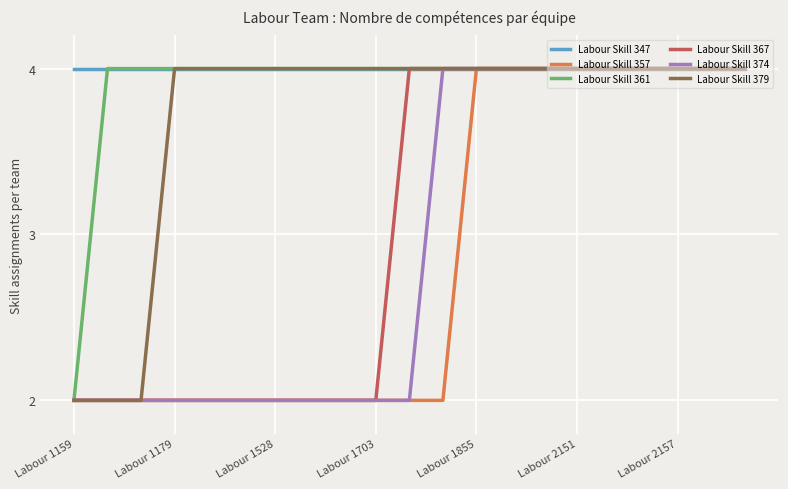

What is the maximum value for Labour Skill 367?

4